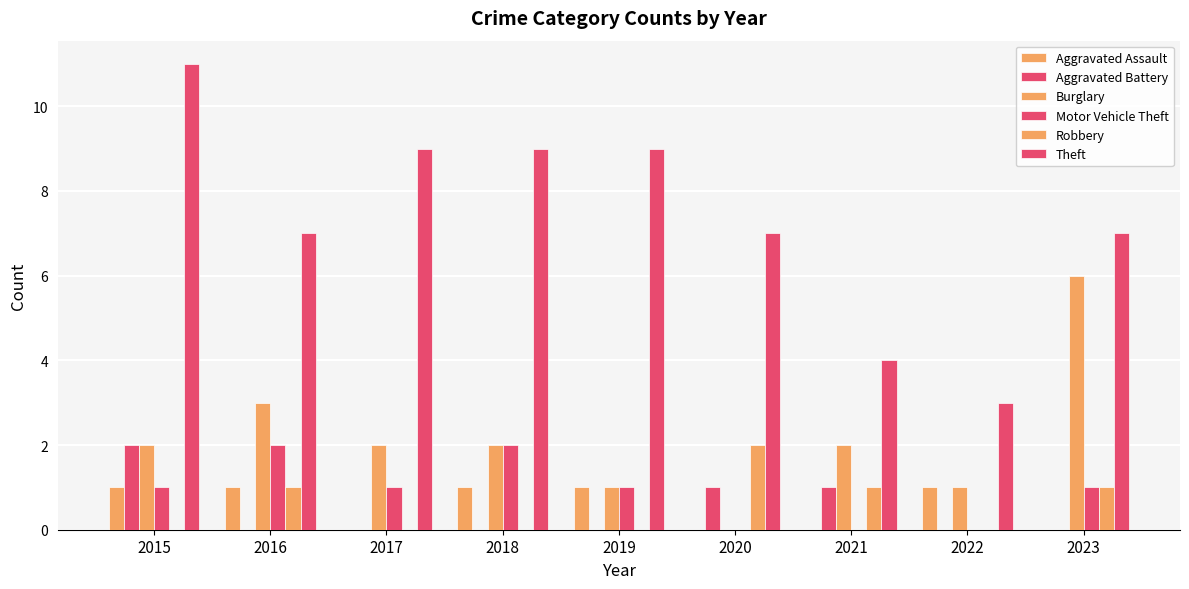

Does the chart contain stacked bars?

No